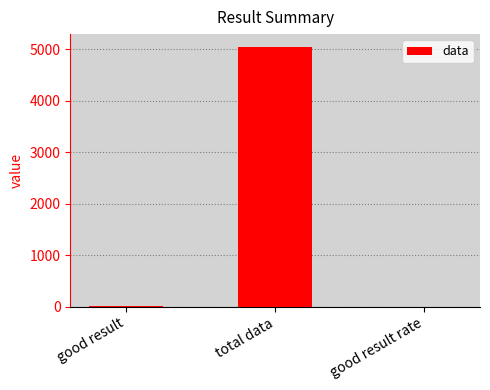

What is the sum of all values?

5043.0